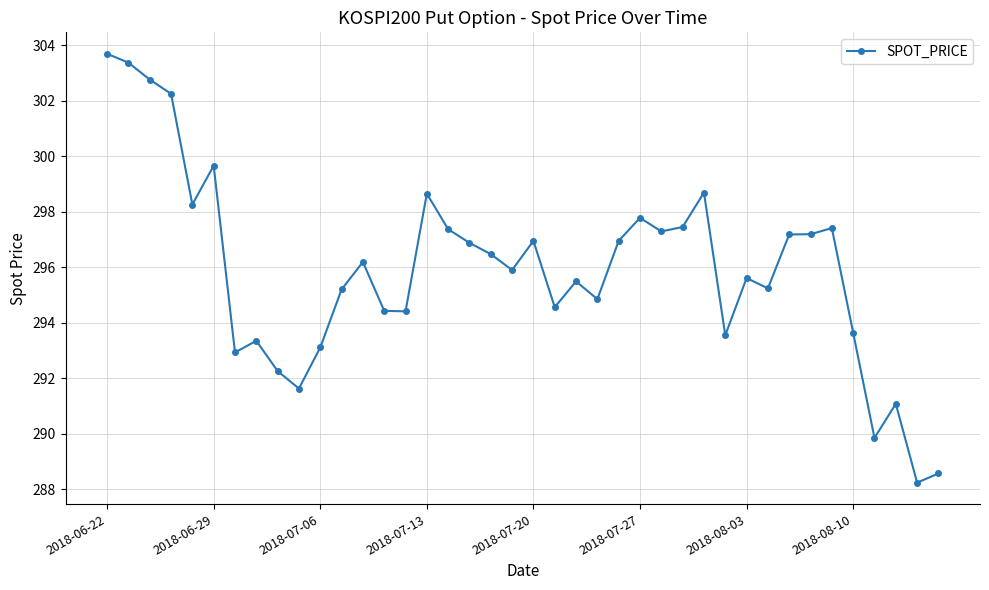

What is the value of the 6th point from the left?

299.7